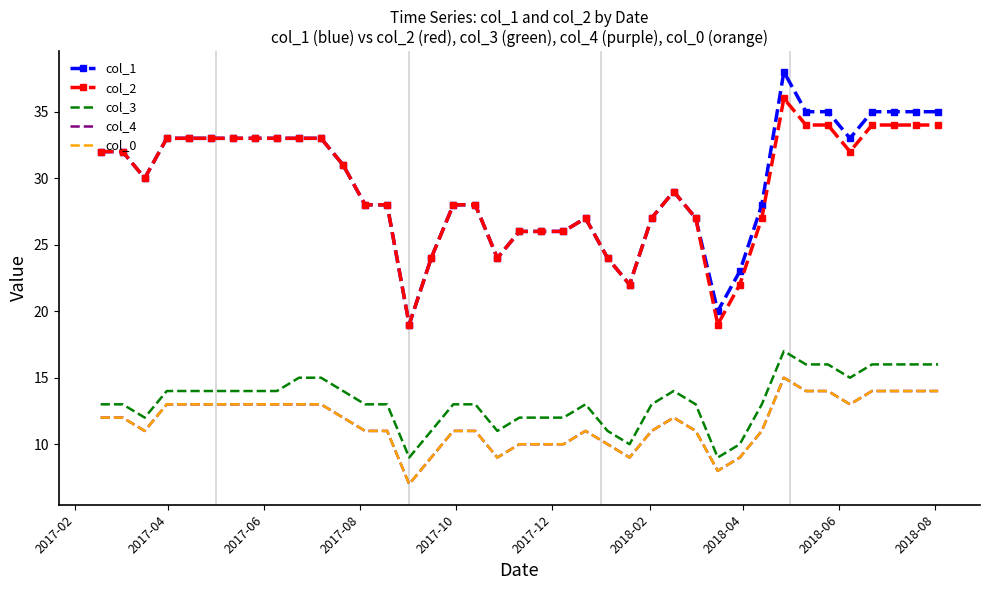

What is the average value of the col_3 series?

13